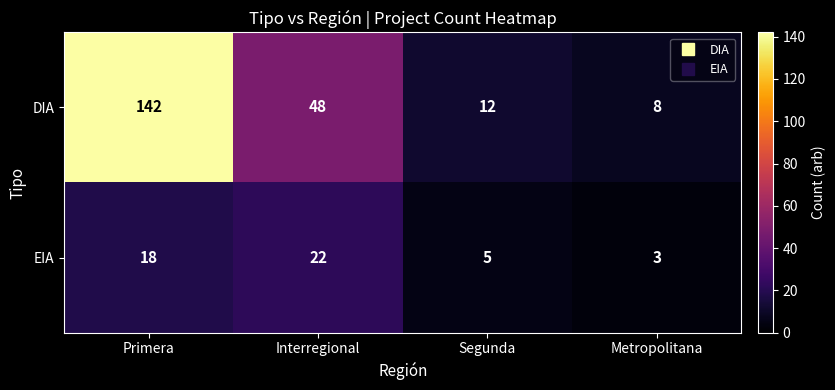

What is the difference between the maximum and minimum values in the EIA series?

19